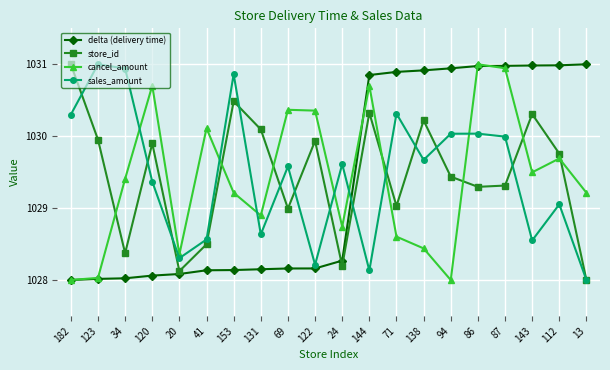

How many intersections are there between sales_amount and cancel_amount?

7